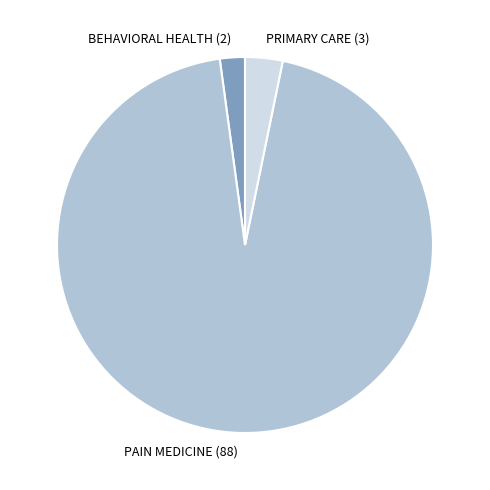

Is it true that PRIMARY CARE is 12% of the pie?

False